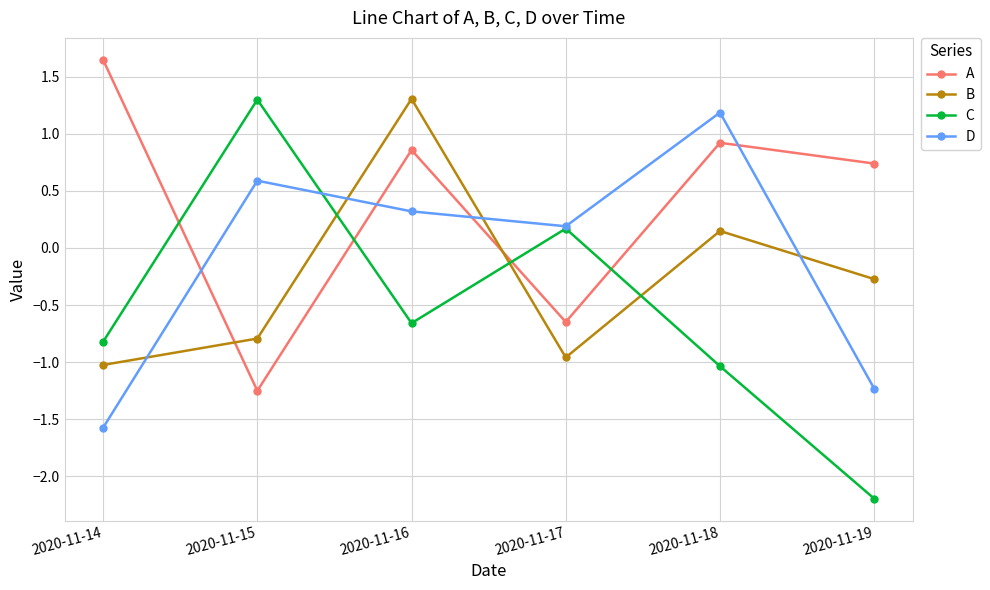

What is the minimum value shown in the chart?

-2.2